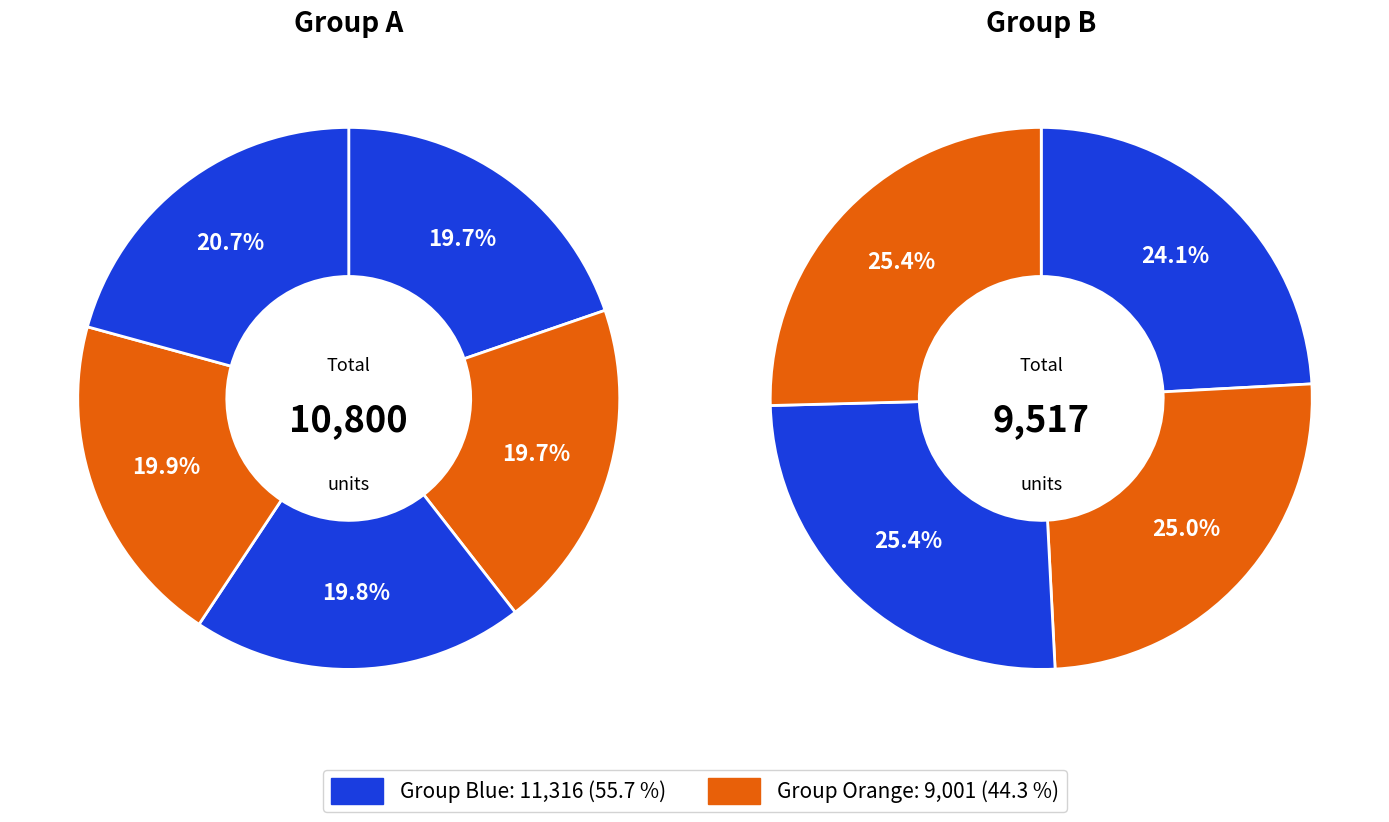

Does any single category account for the majority?

No